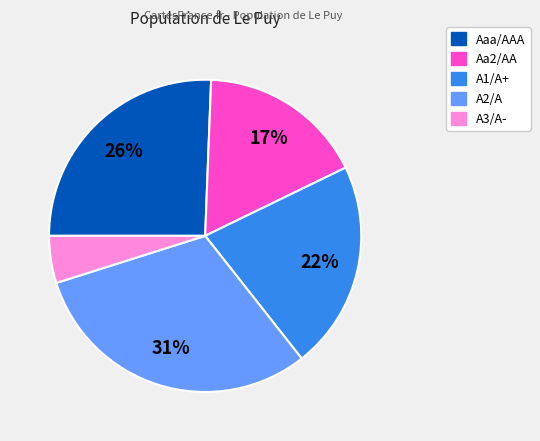

Which has a higher value, Aa2/AA or Aaa/AAA?

Aaa/AAA